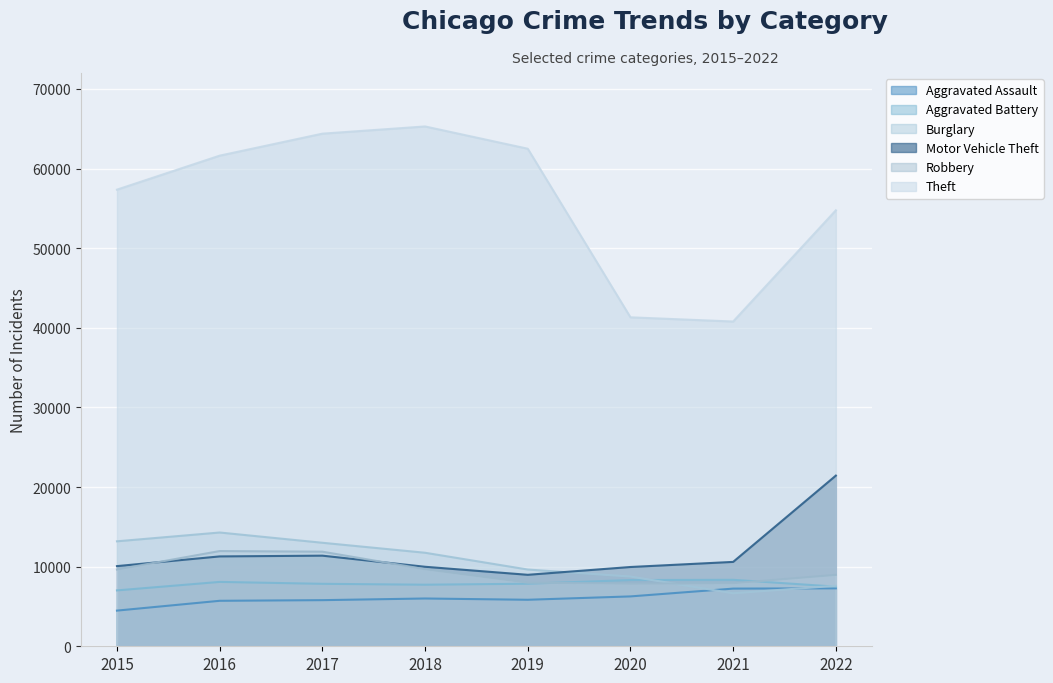

At how many categories does at least one series exceed 16142?

8